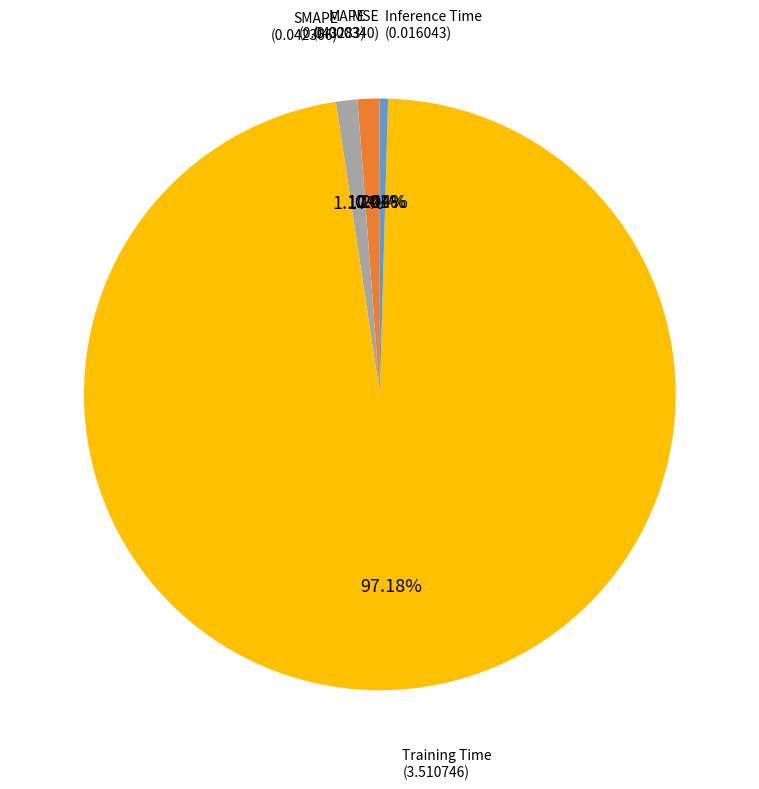

Is there a majority slice in this chart?

Yes